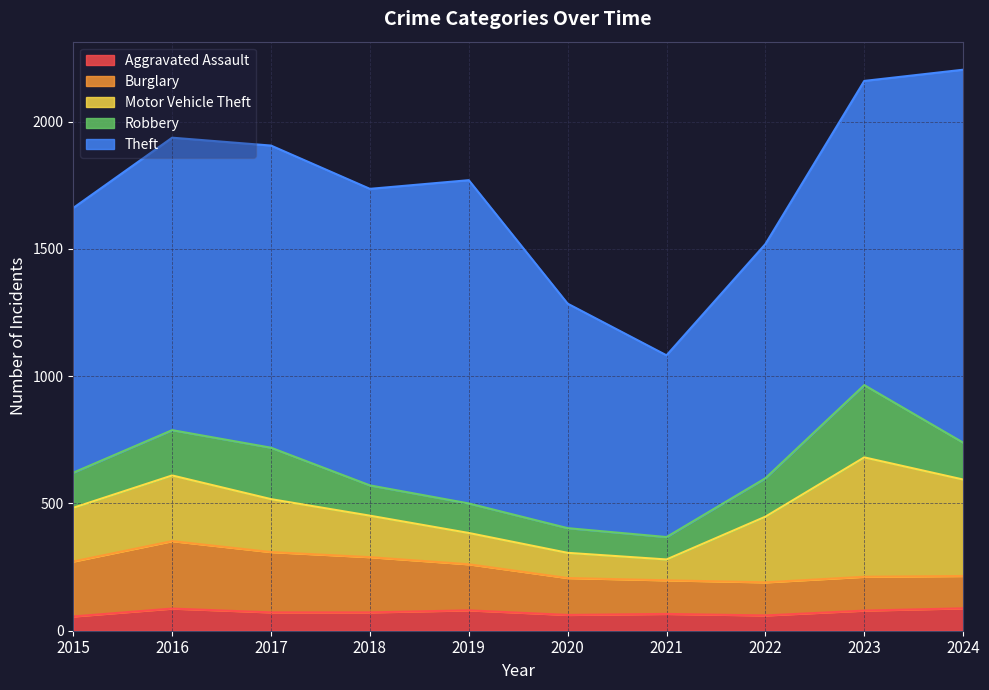

At how many categories does at least one series exceed 223?

10